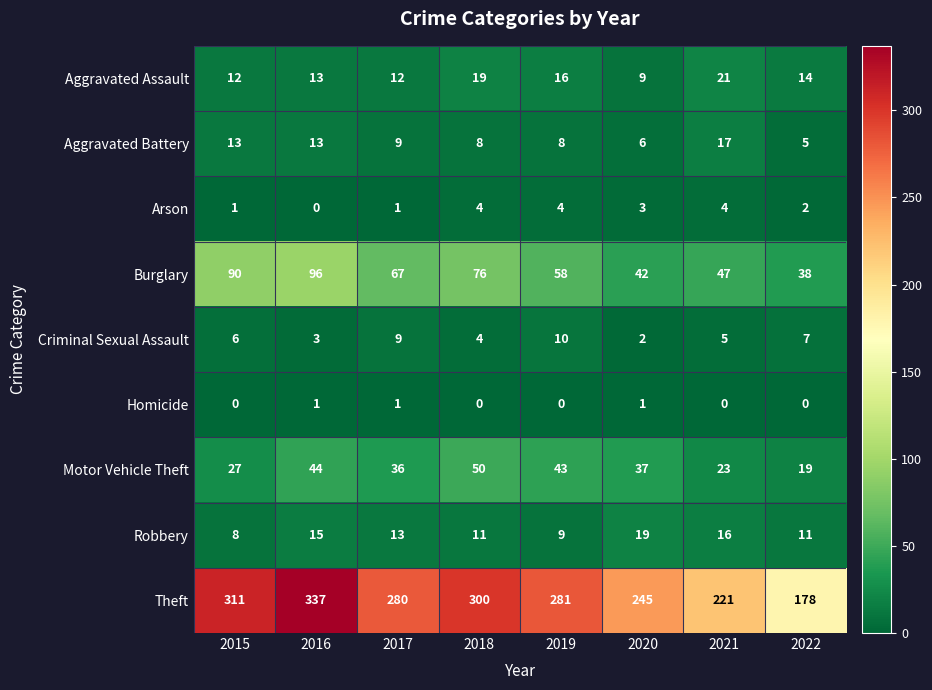

At which label does Robbery reach its peak?

2020